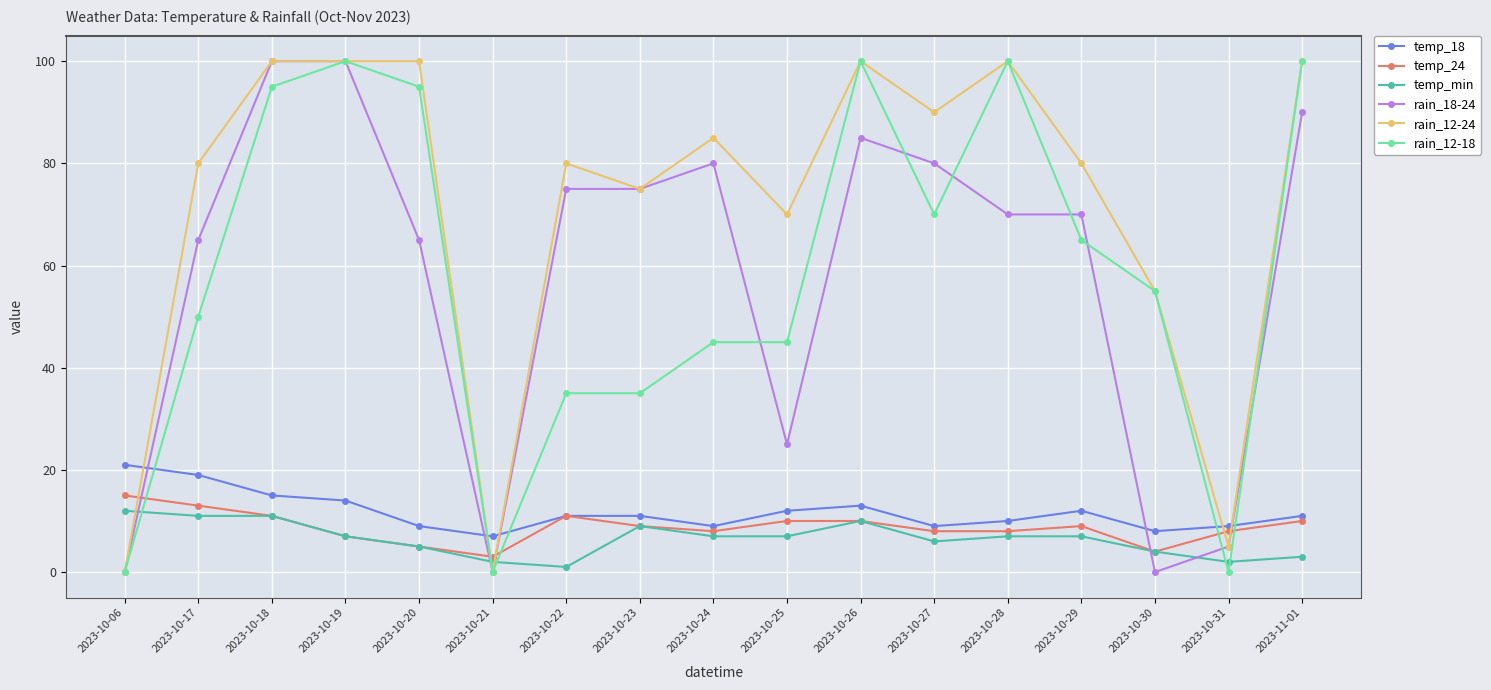

How many intersections are there between temp_18 and rain_12-18?

5